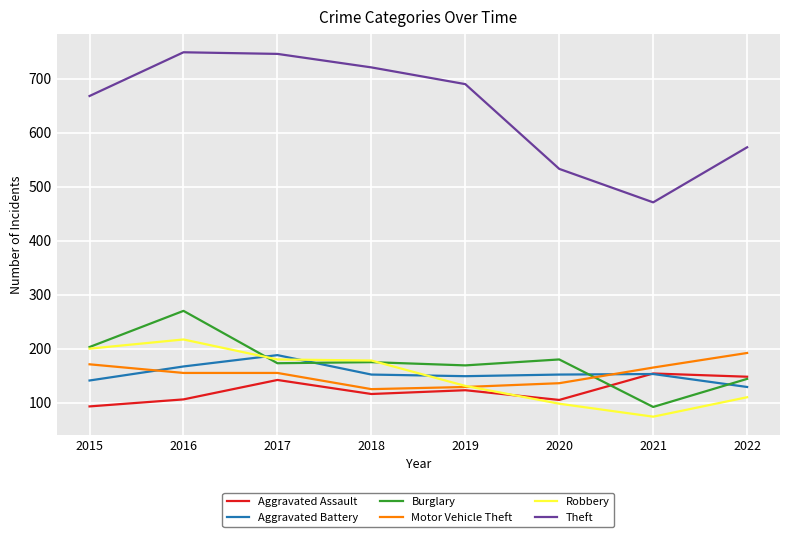

The value of Theft at 2018 is 1071. True or false?

False